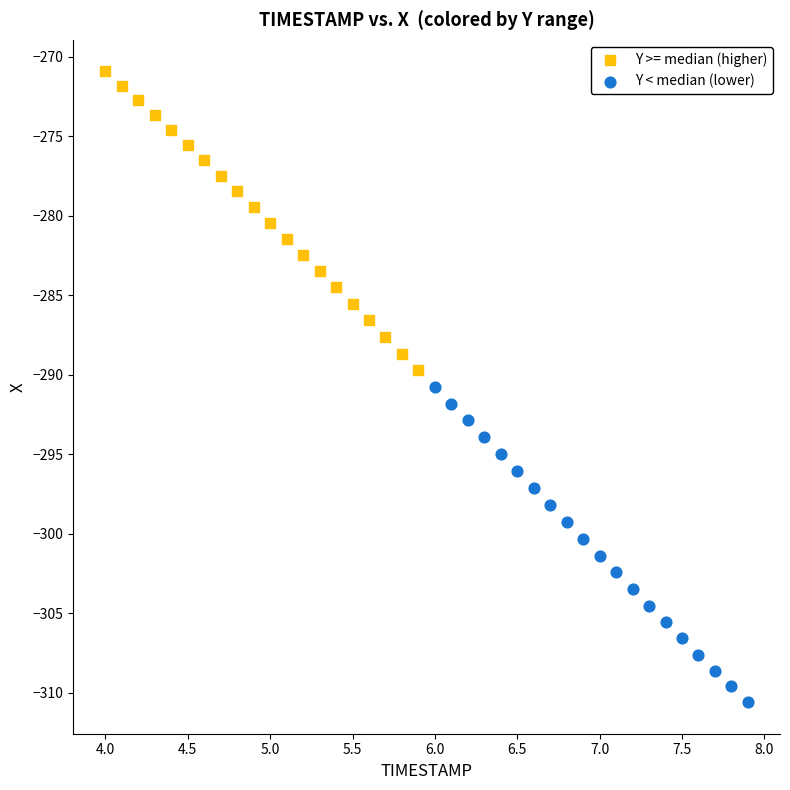

What are all the series names shown in the legend?

Y >= median (higher), Y < median (lower)